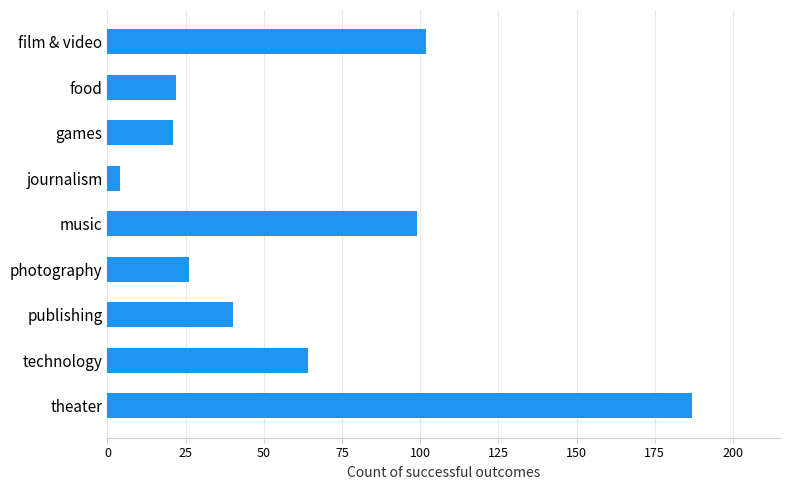

What is the sum of the values at music and games?

120